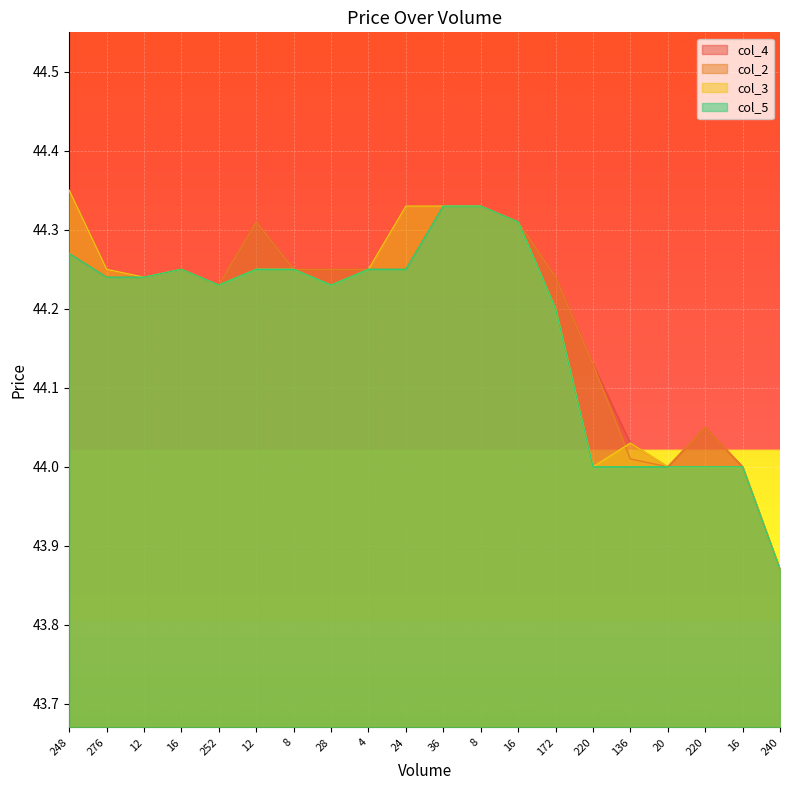

Which series has the largest total across all categories?

col_4